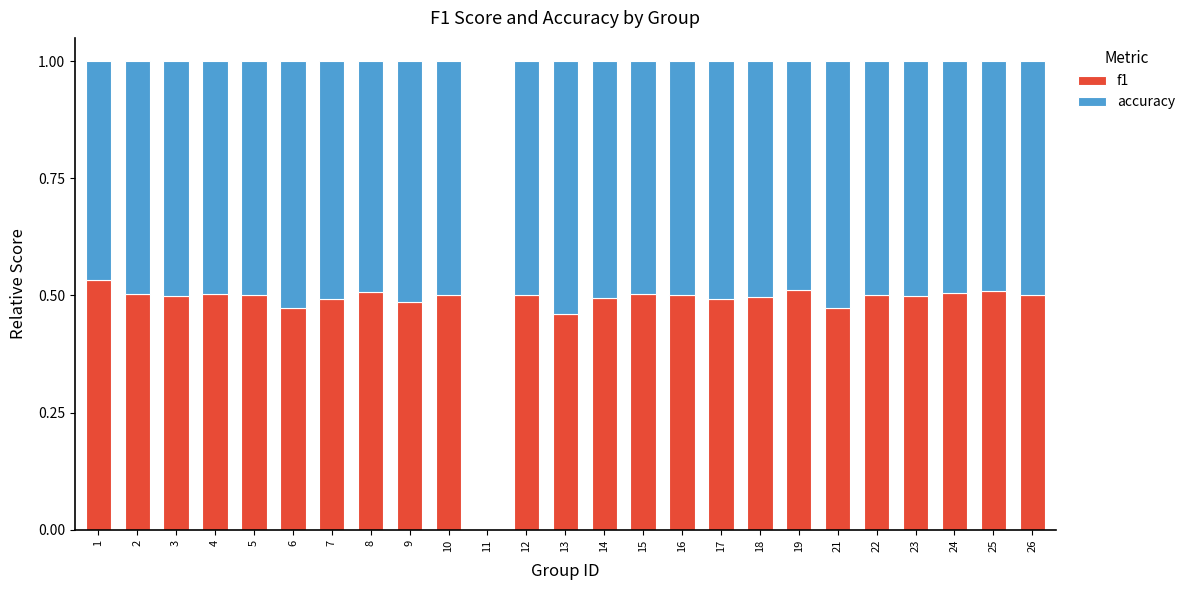

True or false: f1 has a value of 0.2 at 19.

False